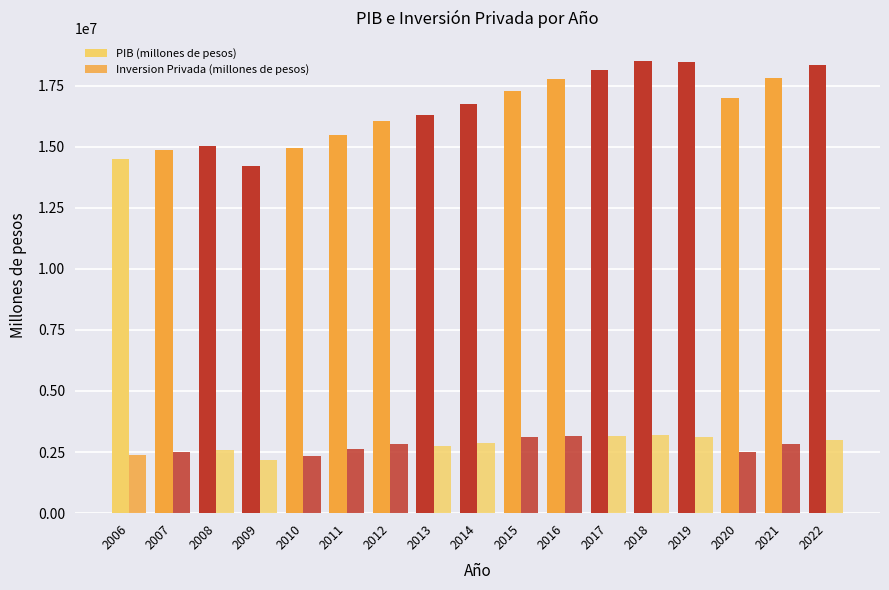

At which category is the sum across all series the highest?

2018